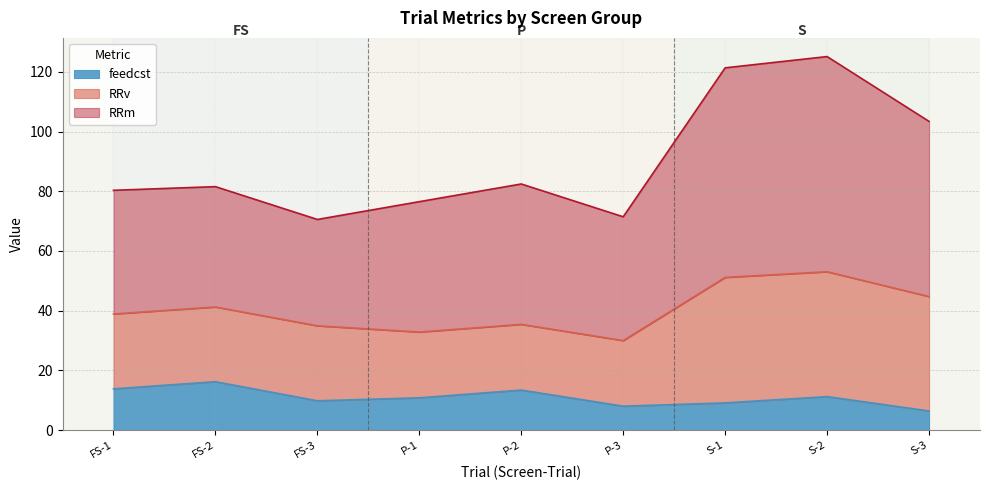

What is the label of the 7th point from the right?

FS-3